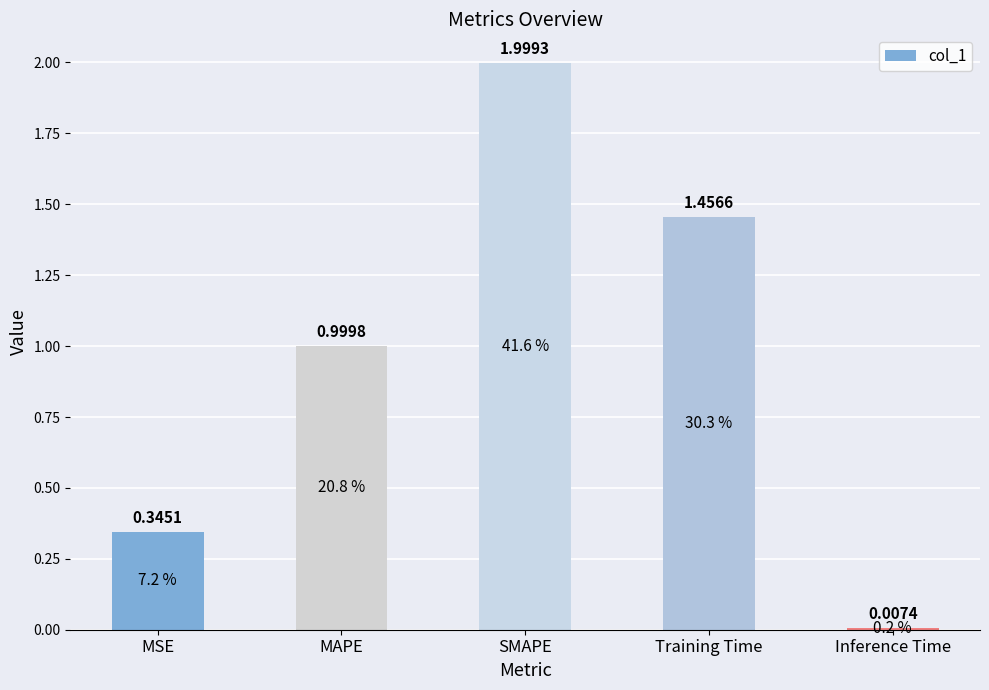

What is the greatest value displayed?

2.0